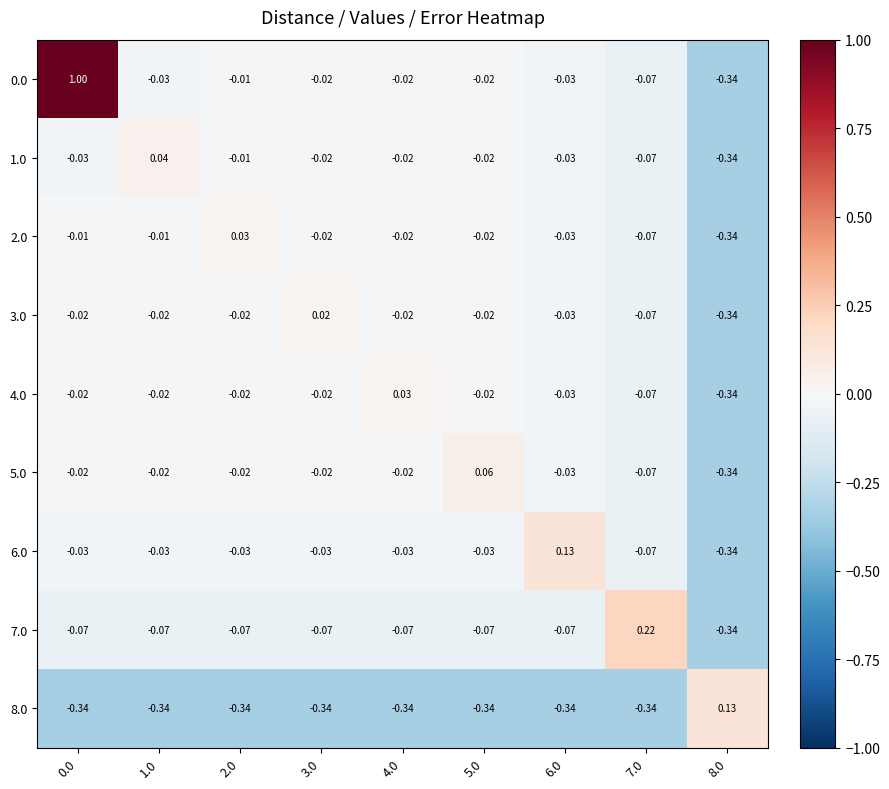

How many categories are shown in the chart?

9